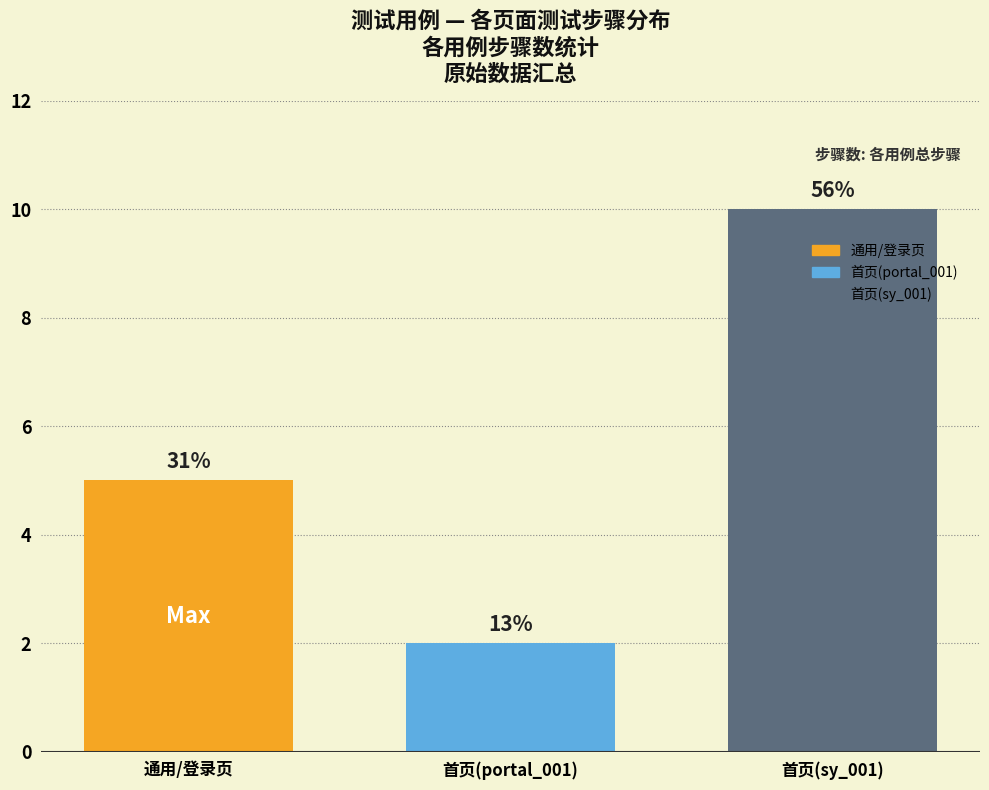

Are the bars horizontal?

No